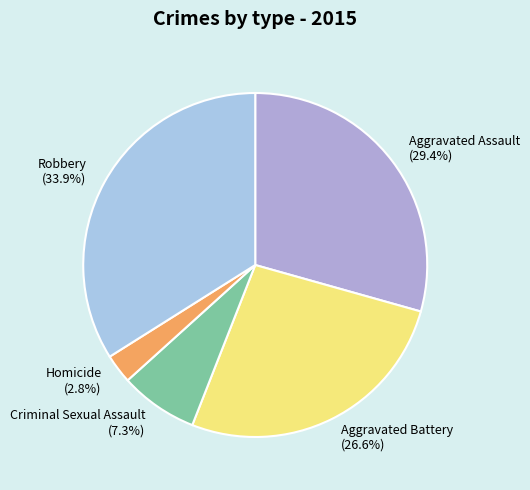

To the nearest percent, what is the difference between the Aggravated Assault and Aggravated Battery slice percentages?

3%